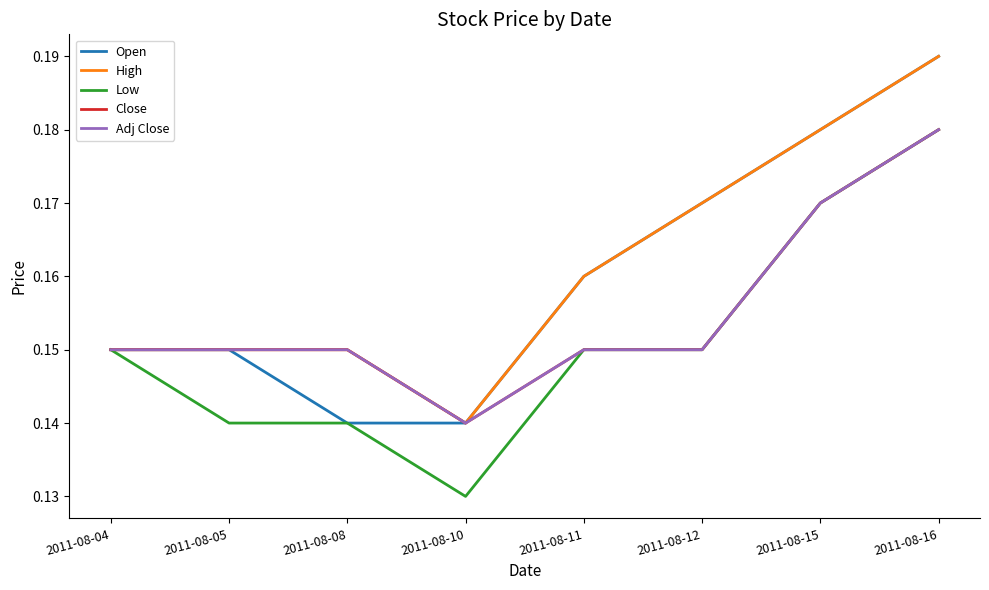

At how many categories does at least one series exceed 0?

8